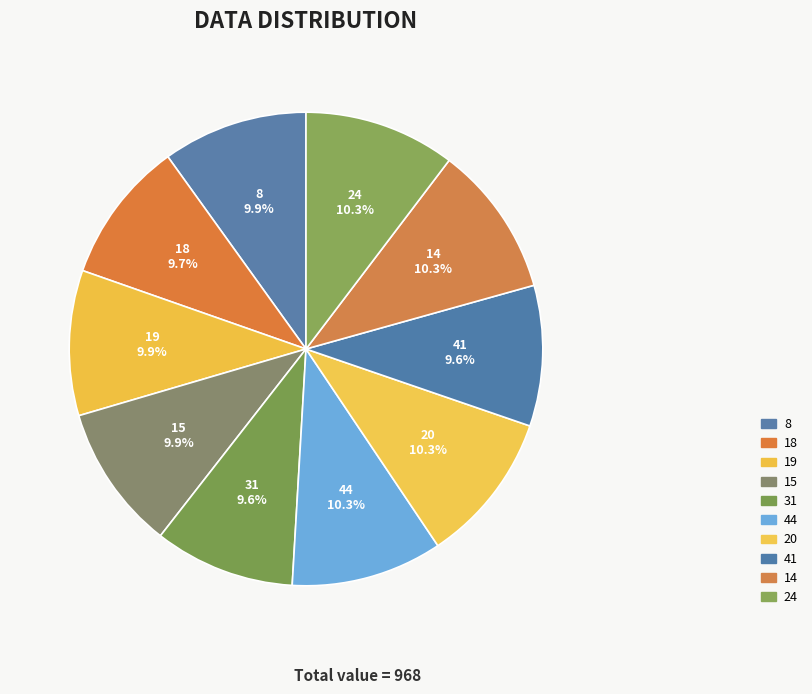

How many slices are in this pie chart?

10